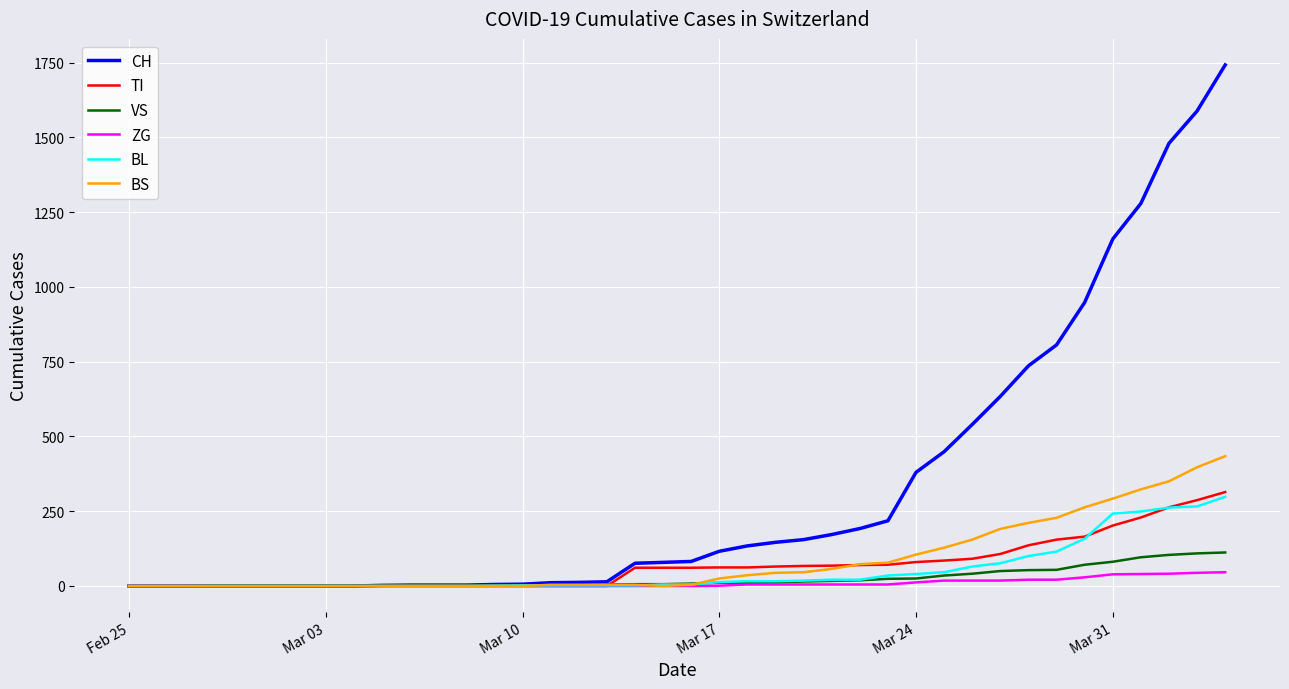

Which series has the largest total across all categories?

CH